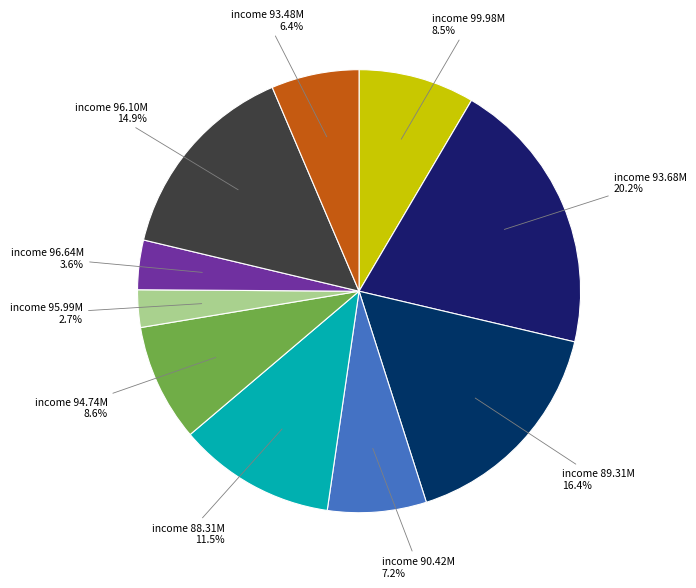

Which has a higher value, income 88.31M or income 96.64M?

income 88.31M